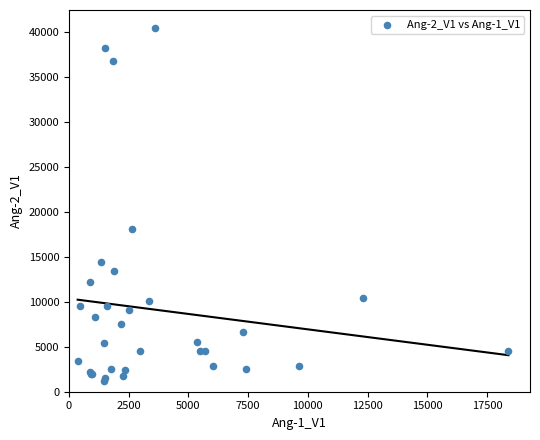

What Y value in the scatter plot is closest to 20828?

18104.7